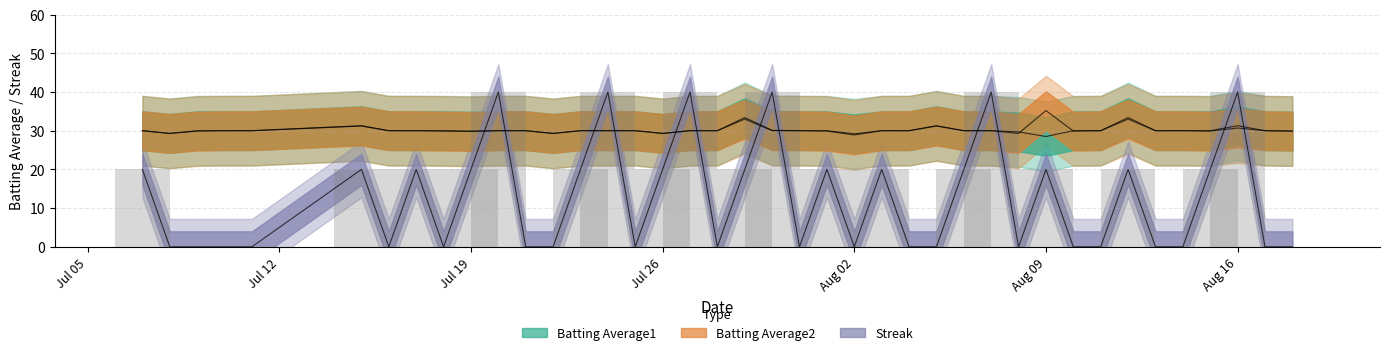

What is the total value across all series at Aug 02?

58.1